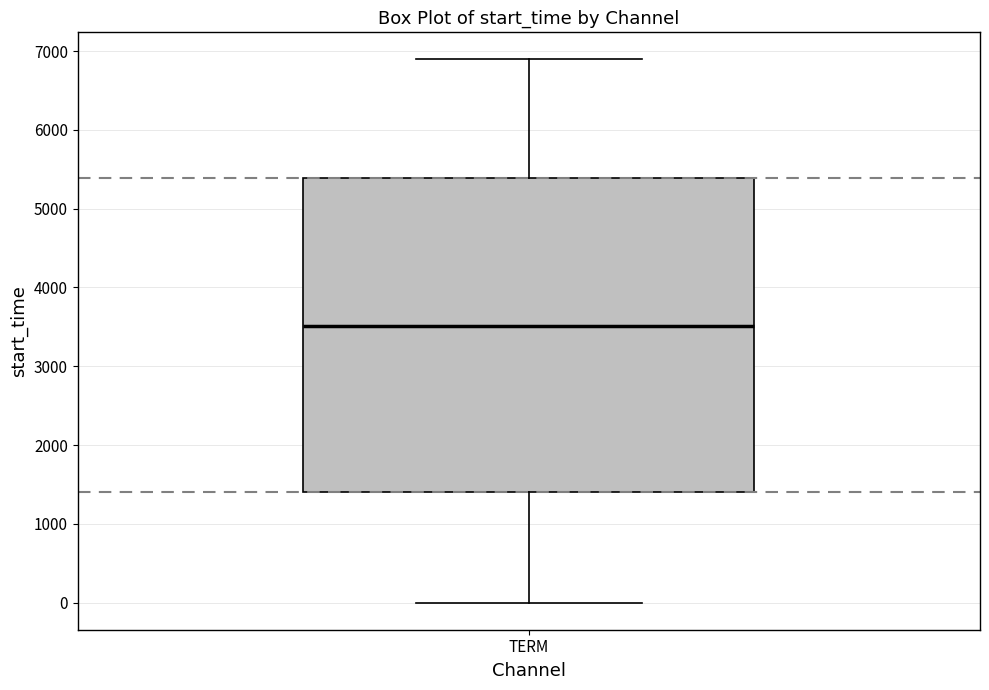

Transcribe this box plot: give where the median line is, the range the box spans, and where the two whiskers end, as read against the y-axis. The values are not printed on the chart, so give them approximately, as read against the axis.

median 3500, box 1400 to 5400, whiskers 0 to 6900